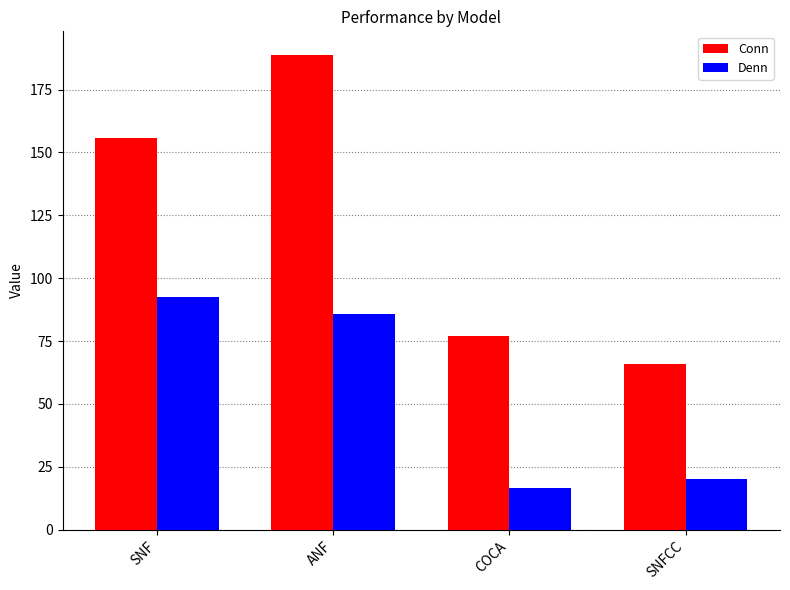

Reading right to left, extract all data points from this chart.

Conn: 65.9	77.1	188.7	155.9
Denn: 20.0	16.7	85.7	92.6